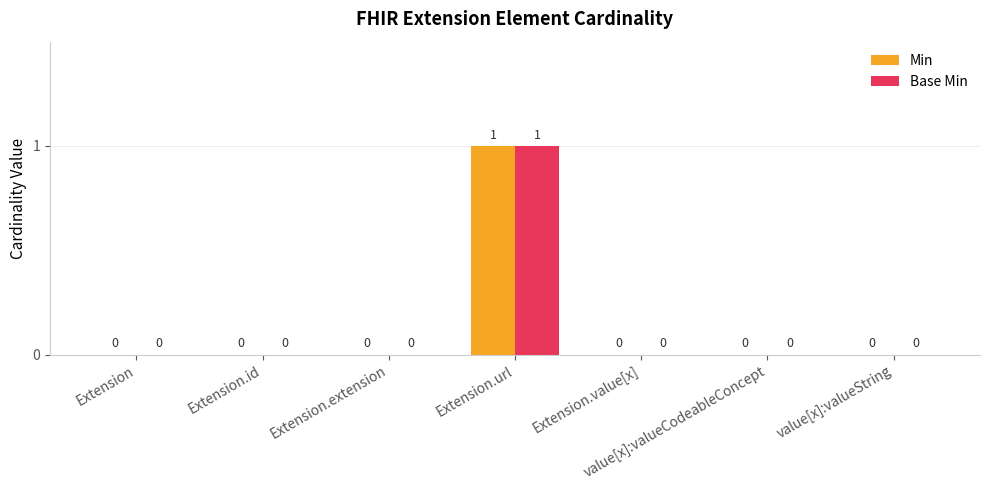

At which category is the sum across all series the highest?

Extension.url